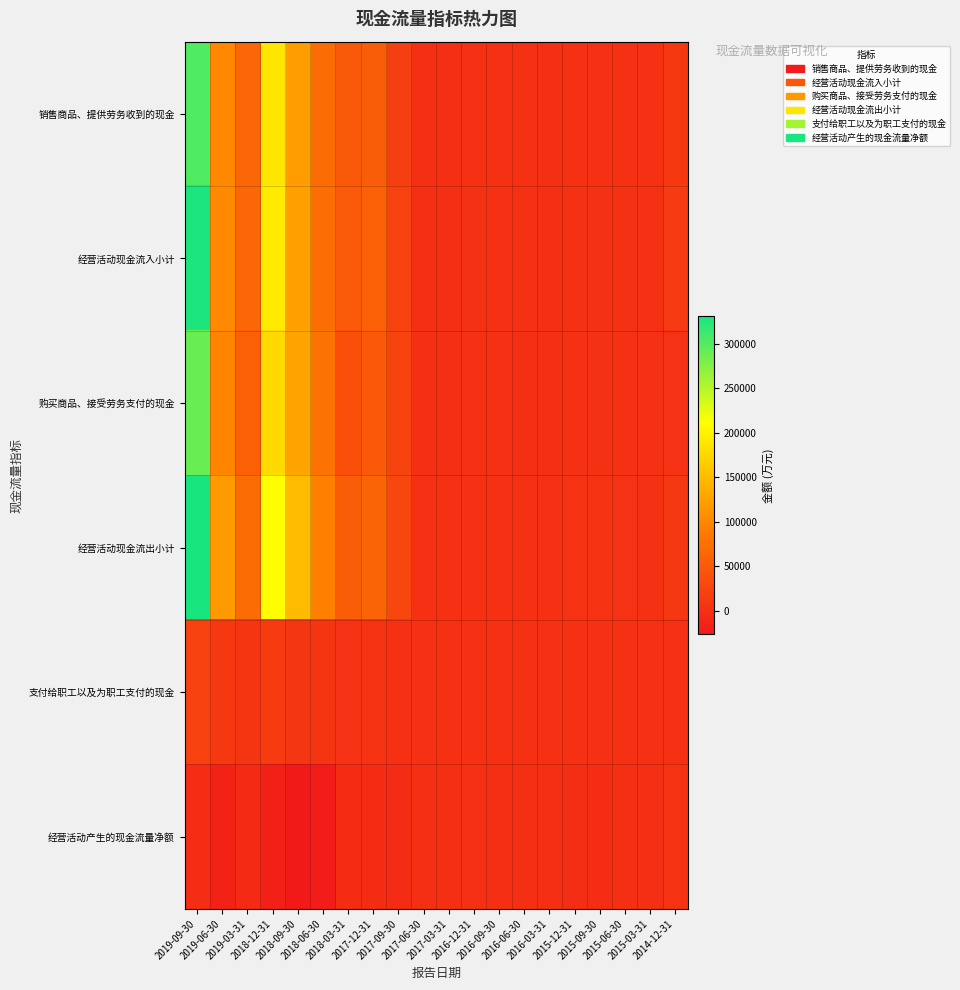

Which series has the largest range (max minus min)?

经营活动现金流出小计